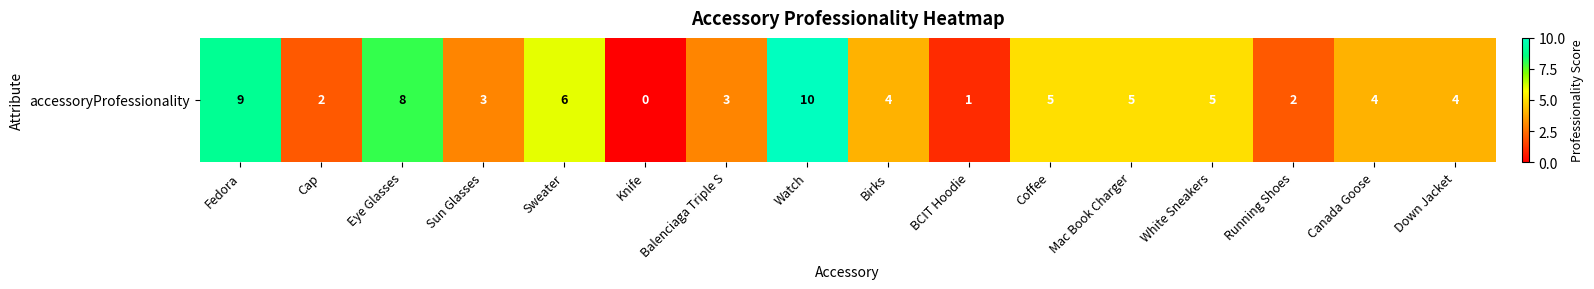

Between Eye Glasses and Running Shoes, which is larger?

Eye Glasses